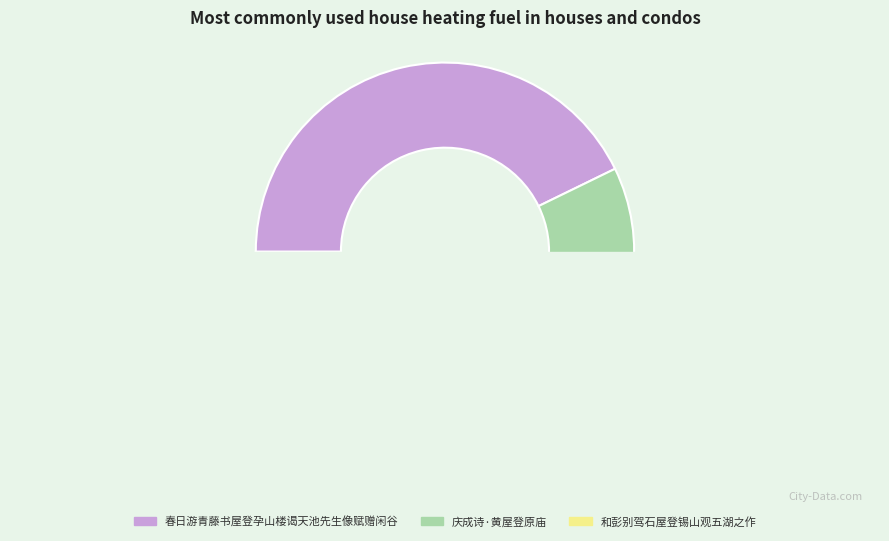

Which slice is the largest?

春日游青藤书屋登孕山楼谒天池先生像赋赠闲谷